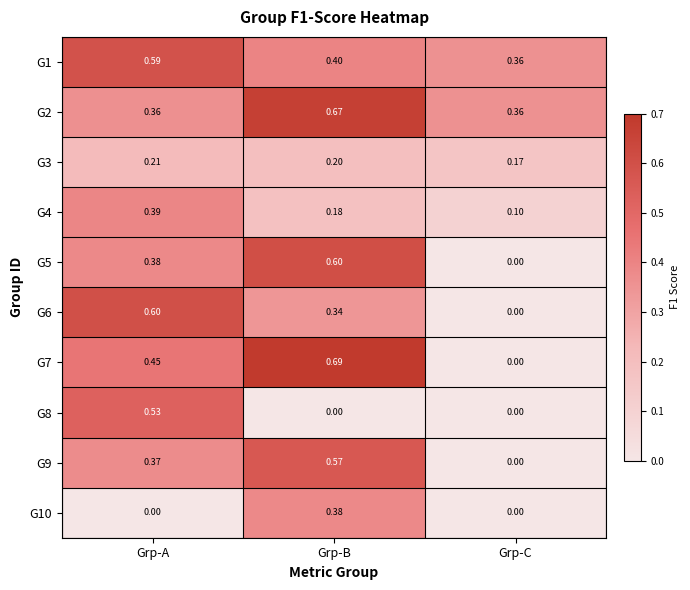

At which label is G5 closest to 0?

Grp-C